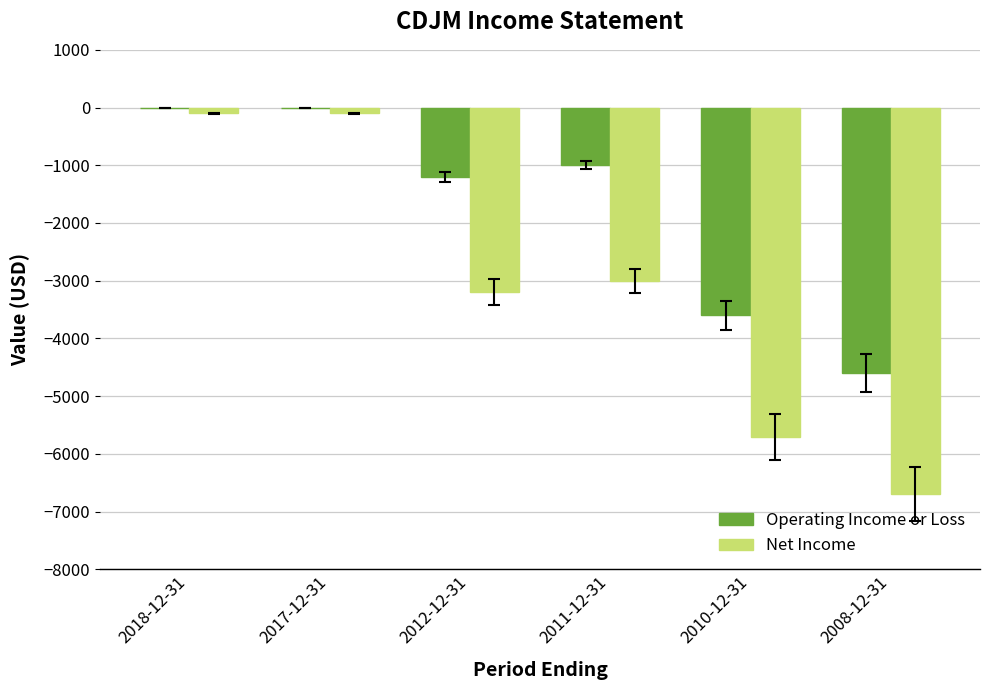

Count the Net Income values in the range -5700 to -100.

5